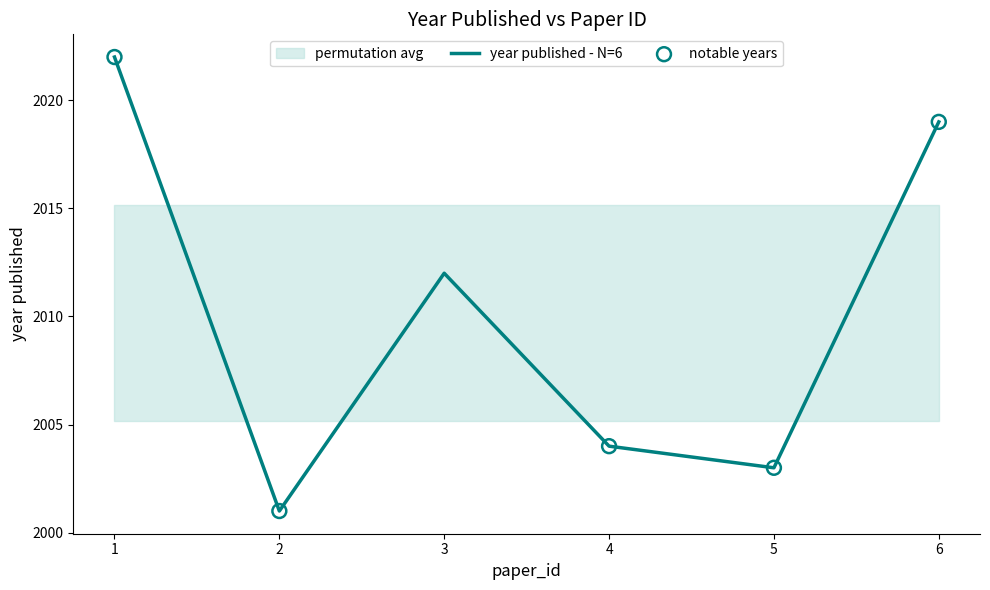

Between 5 and 1, which is larger?

1